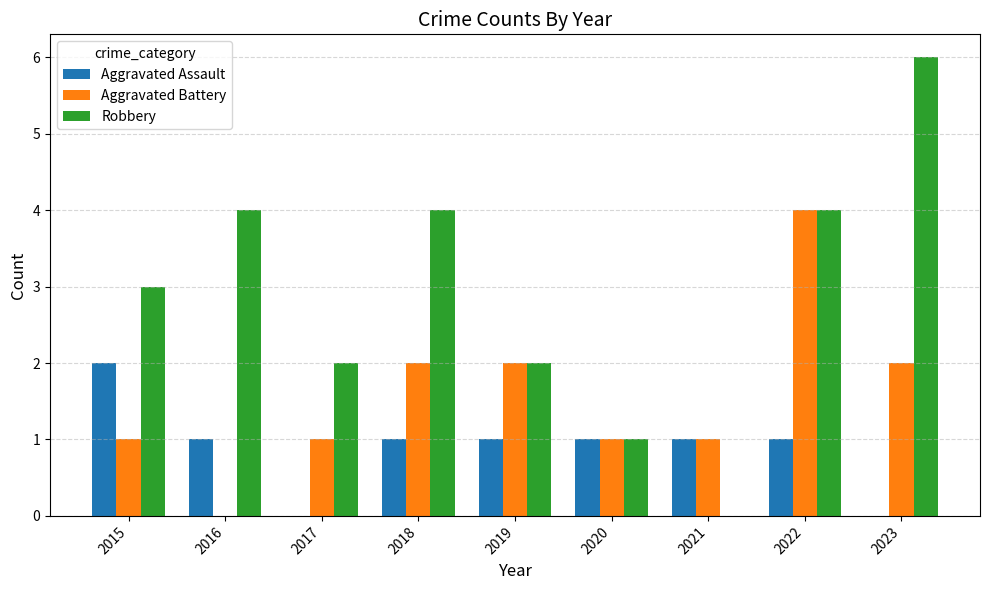

Which label corresponds to the largest value in the chart?

2023